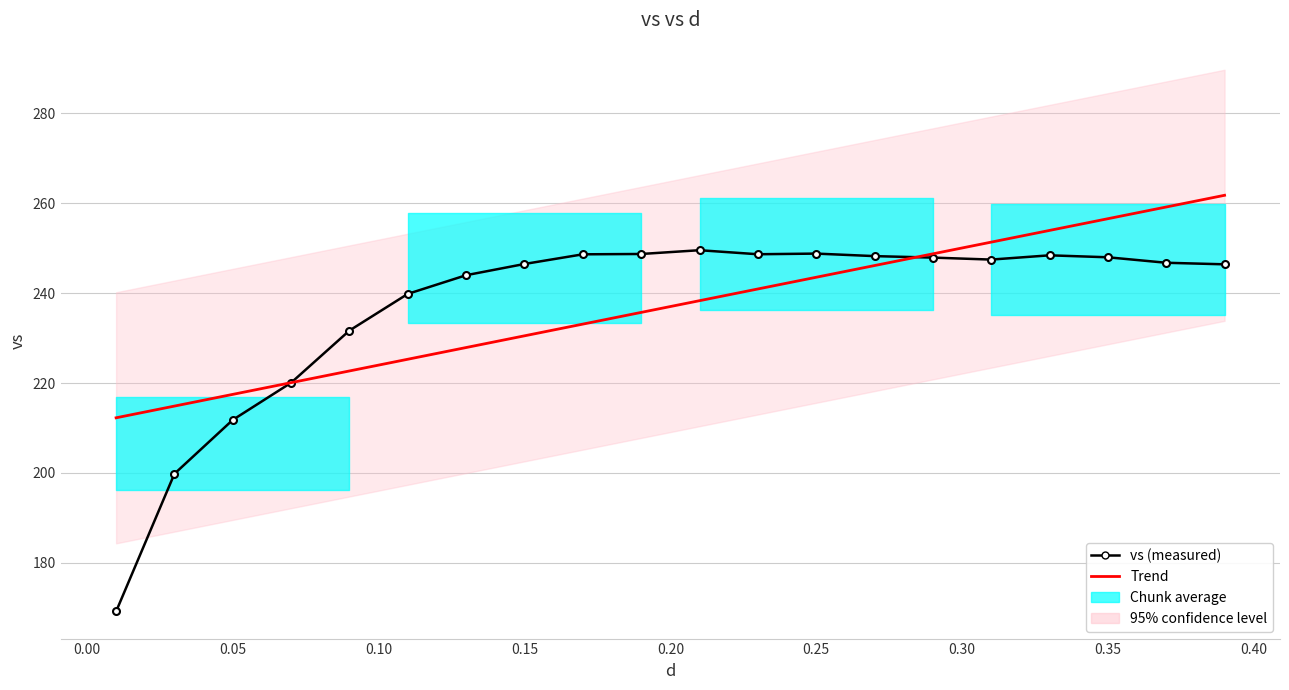

What is the difference between the maximum and minimum values in the vs (measured) series?

80.4